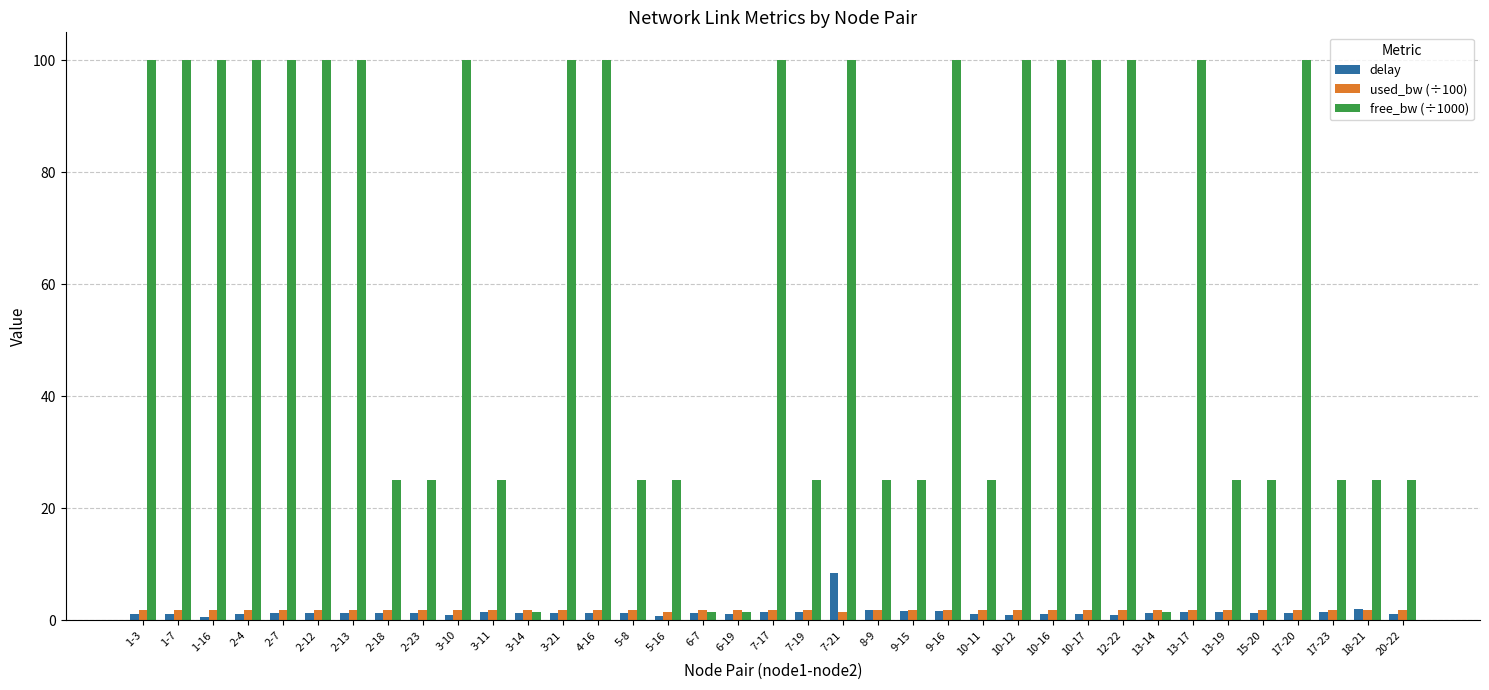

List the series in order of their peak value, lowest first.

used_bw (÷100), delay, free_bw (÷1000)